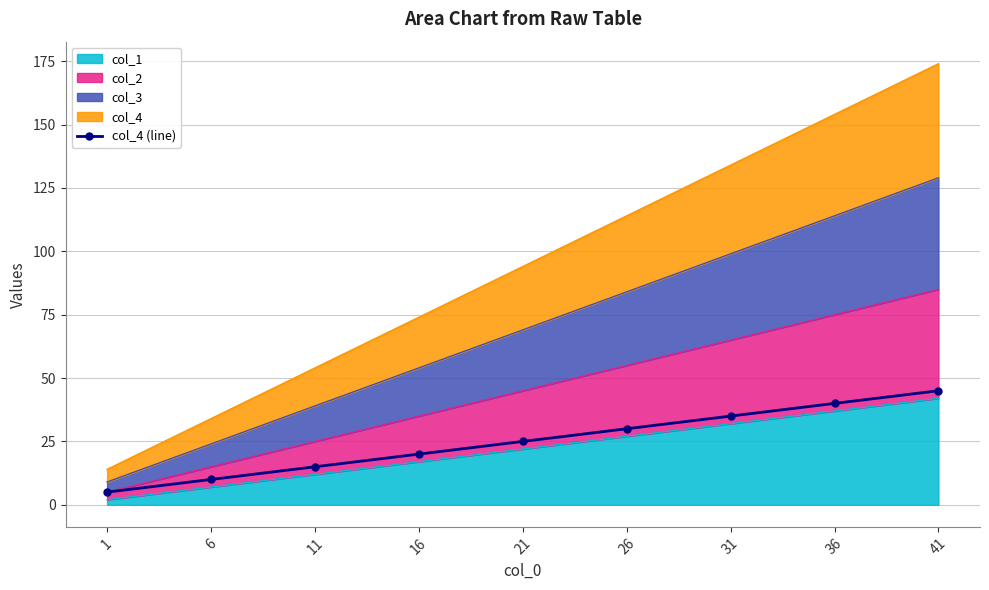

Count the values in the range 15 to 35.

5